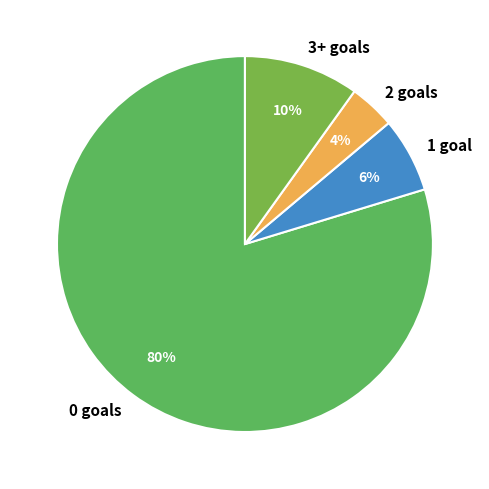

Do 3+ goals and 0 goals together represent more than half of the pie?

Yes